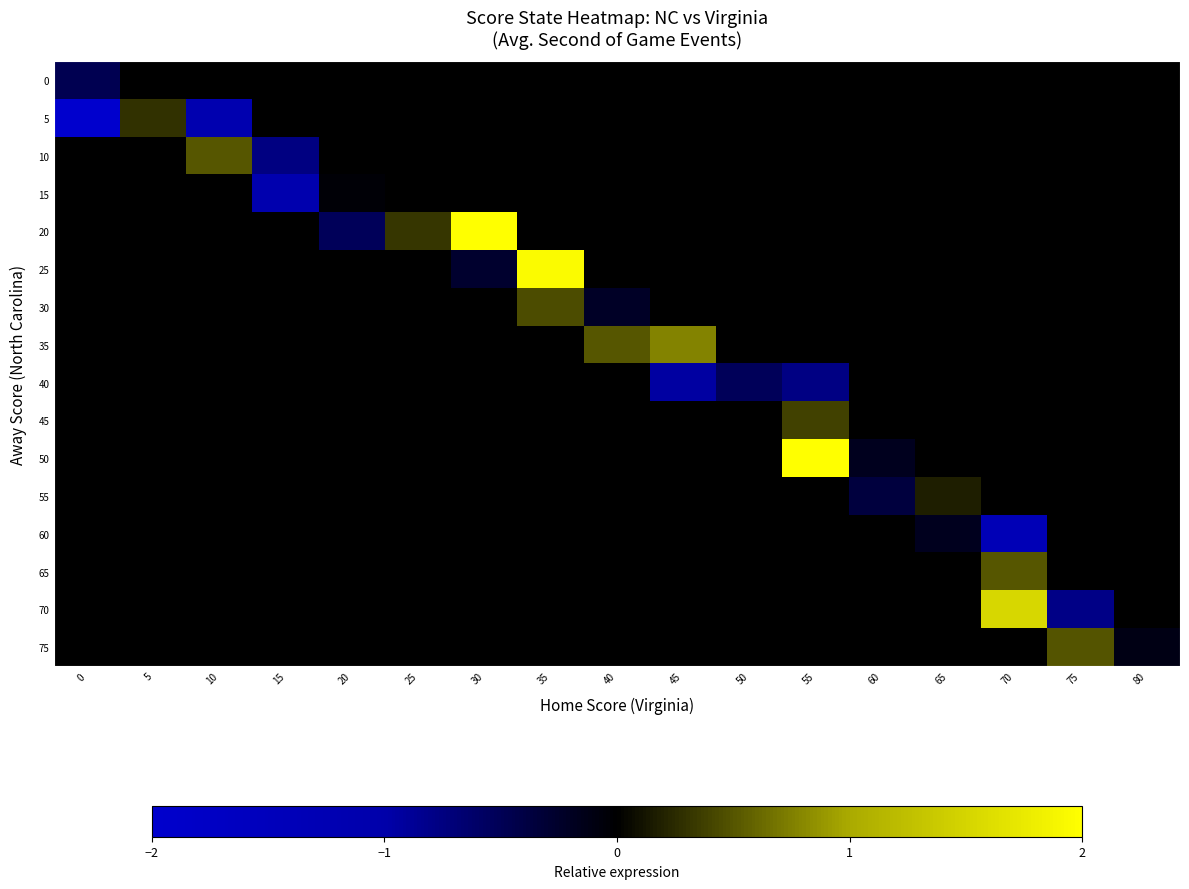

Between 75 and 60, which is larger?

60